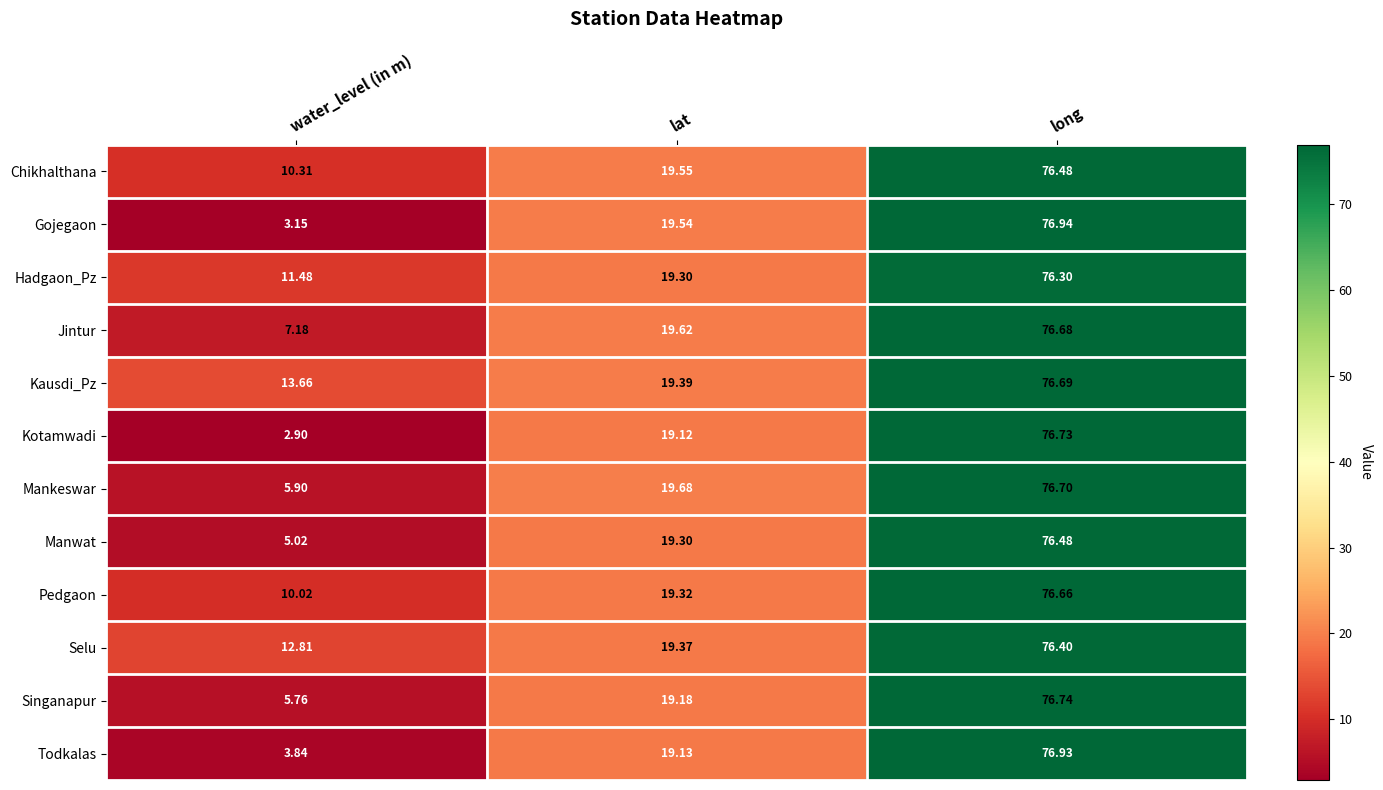

Which label corresponds to the smallest value in the chart?

water_level (in m)